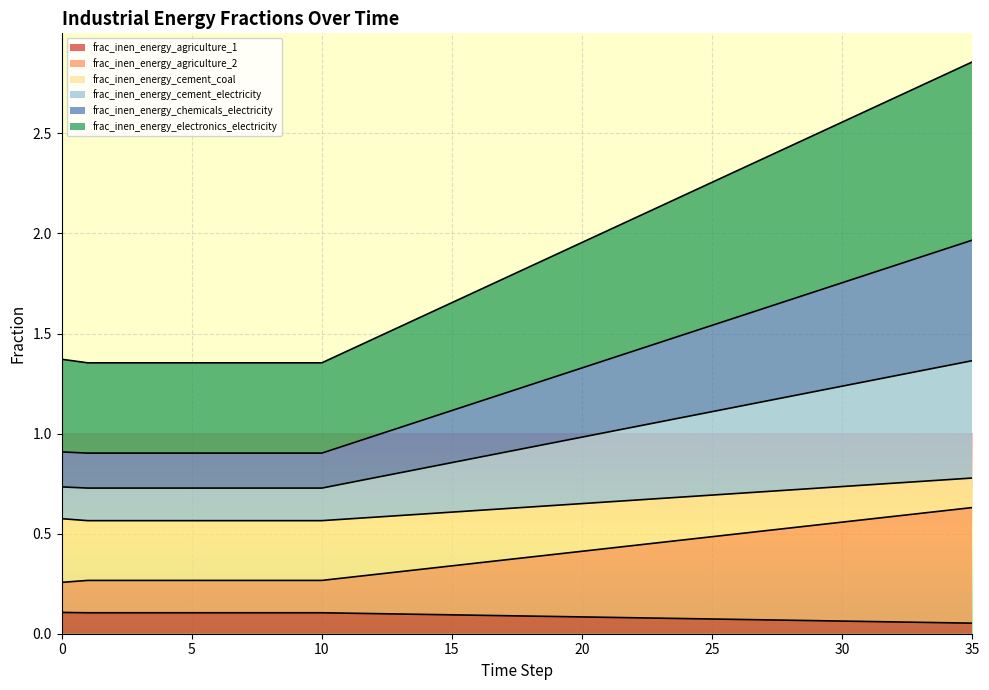

Which has a higher value, 8 or 27?

8